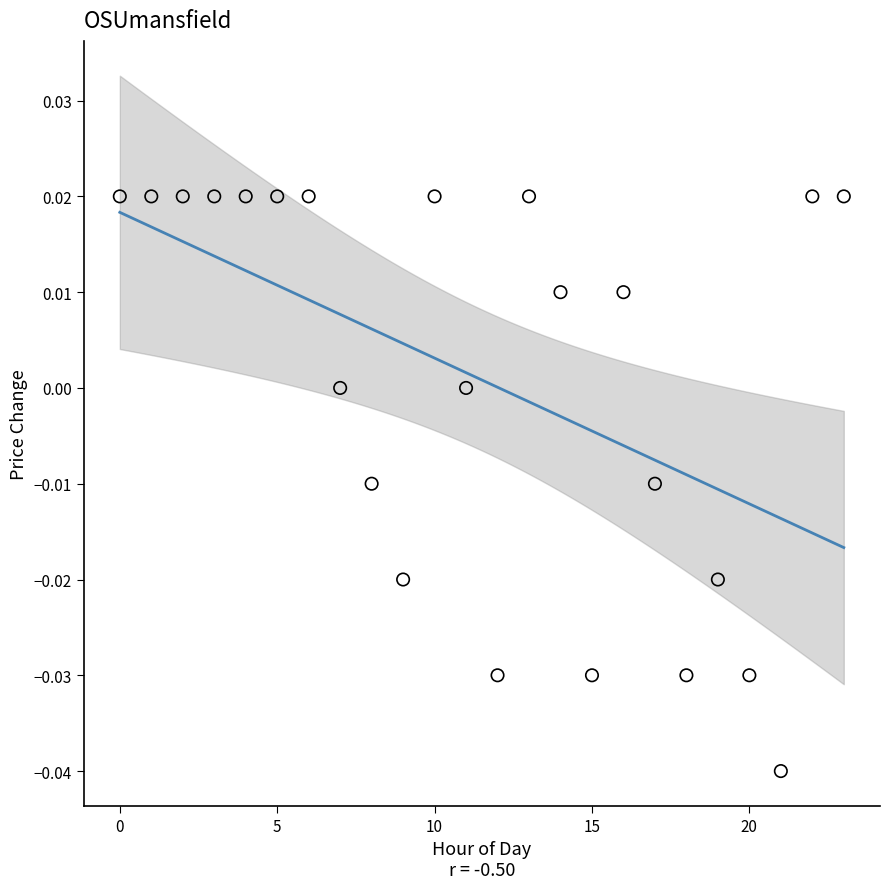

Count the number of points in this scatter plot.

24